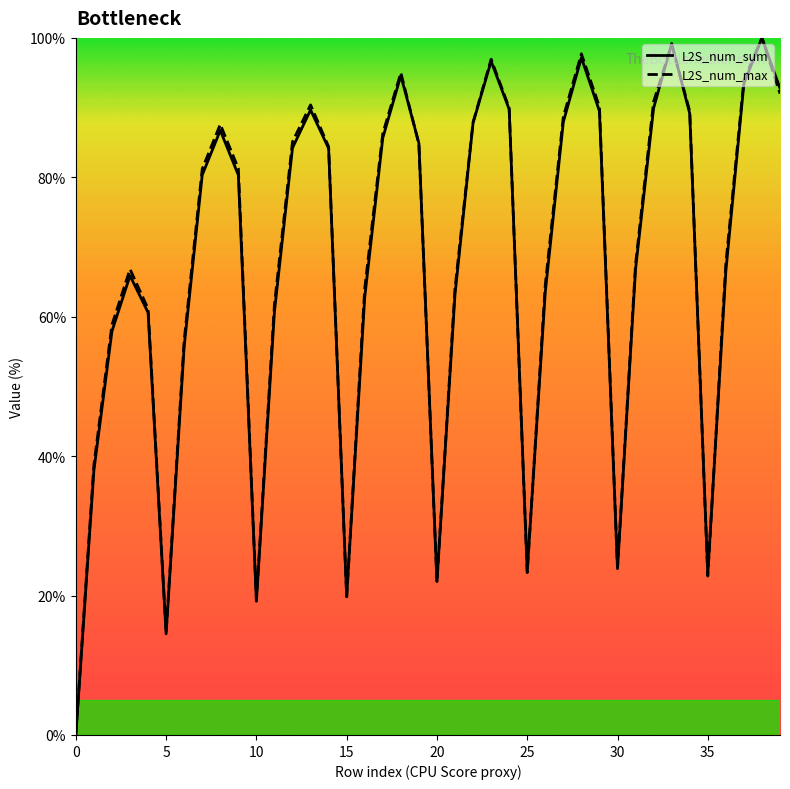

How many distinct data groups are displayed?

2